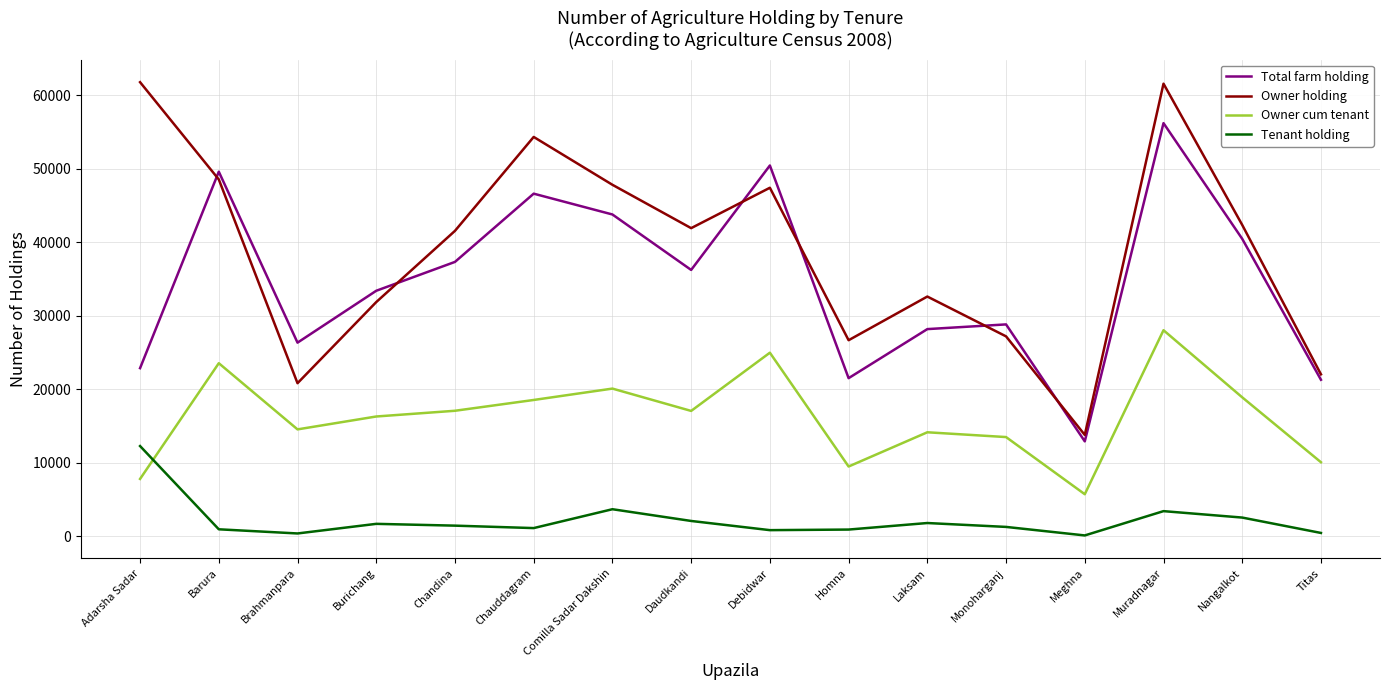

At which label does Owner holding first exceed 41919?

Adarsha Sadar